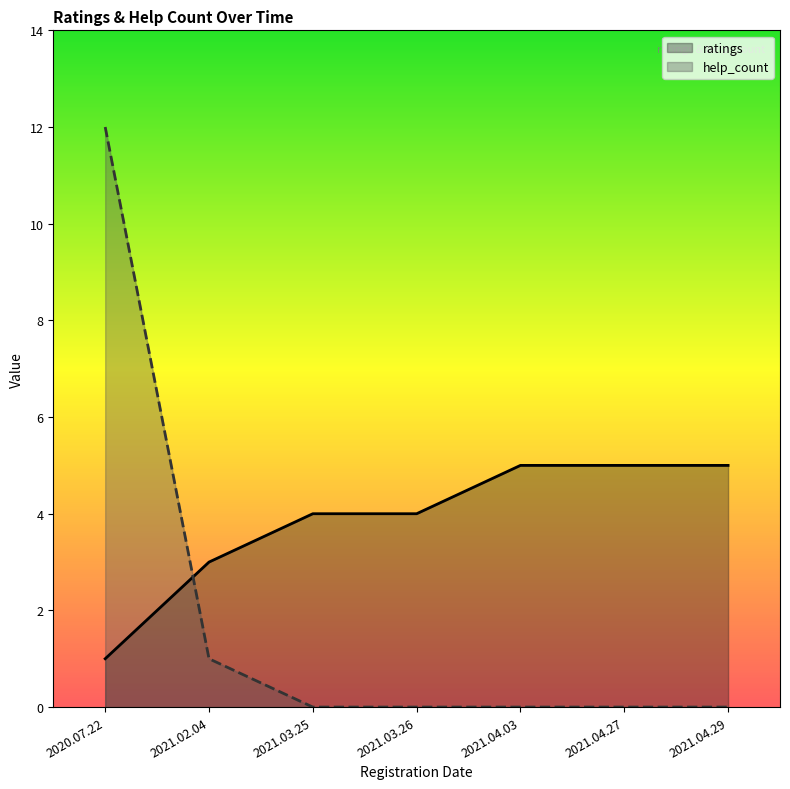

What is the difference between the second highest and minimum values in the help_count series?

1